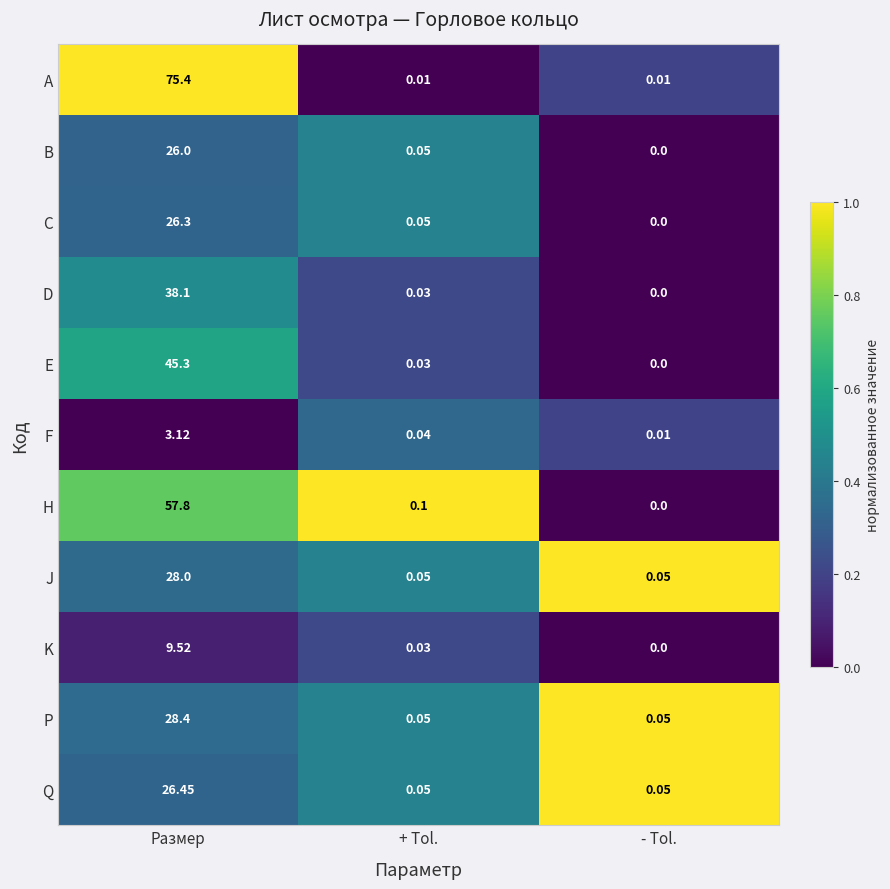

What is the difference between the highest and lowest values at Размер?

72.3